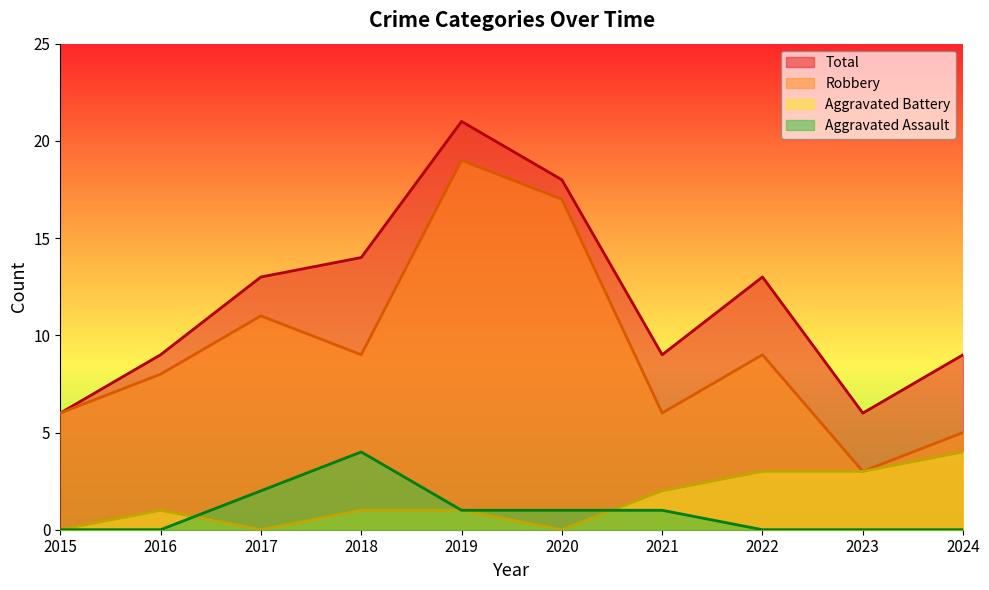

At which category does Robbery reach its first local peak?

2017